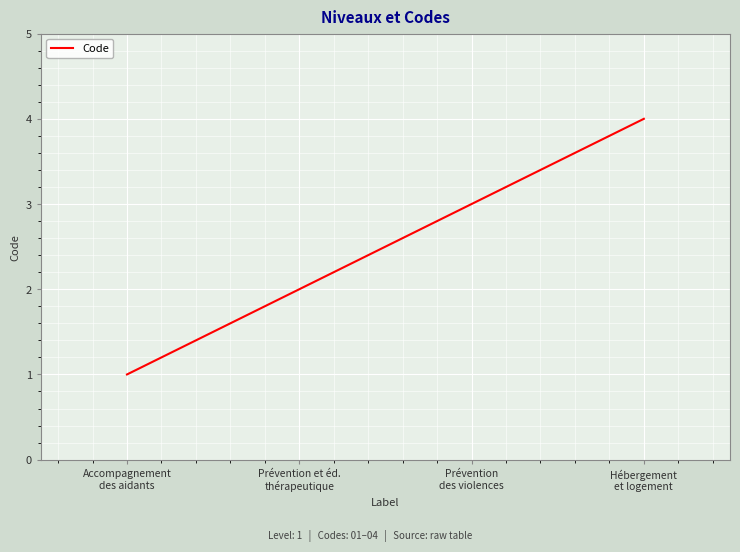

What is the sum of all values?

10